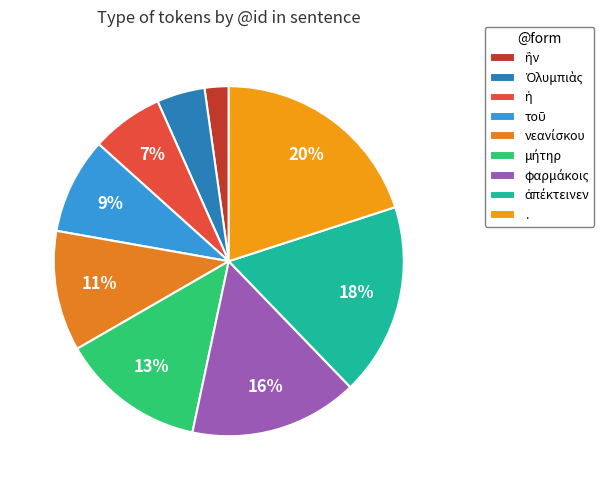

How many segments does this pie chart have?

9